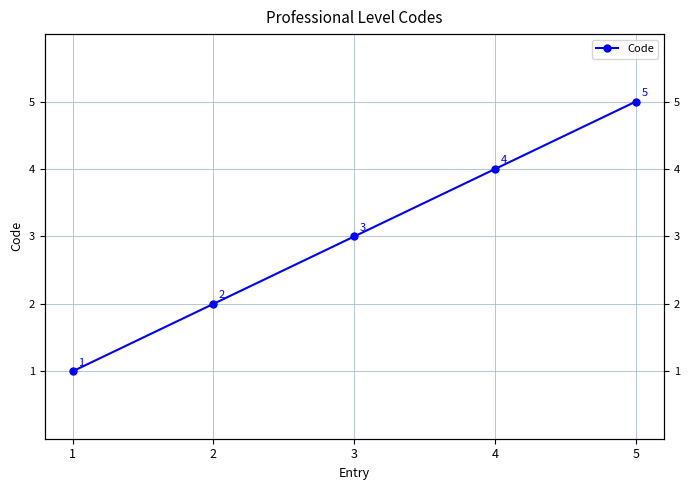

Read the value at 4.

4